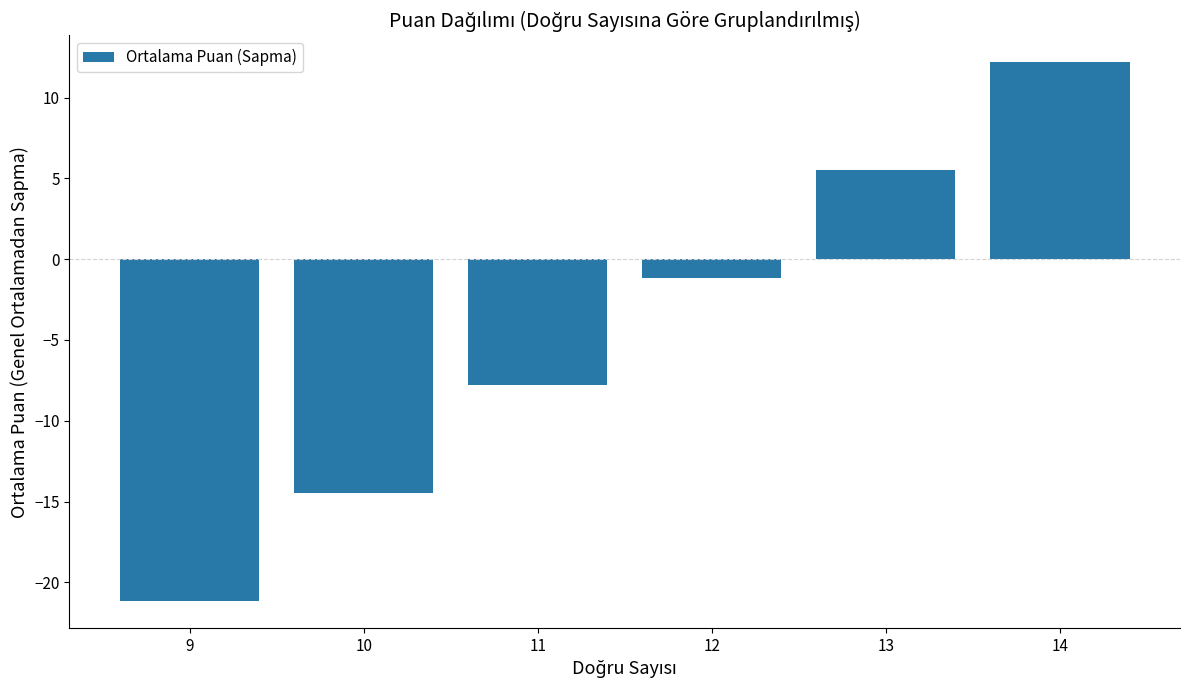

What is the smallest value displayed?

-21.1